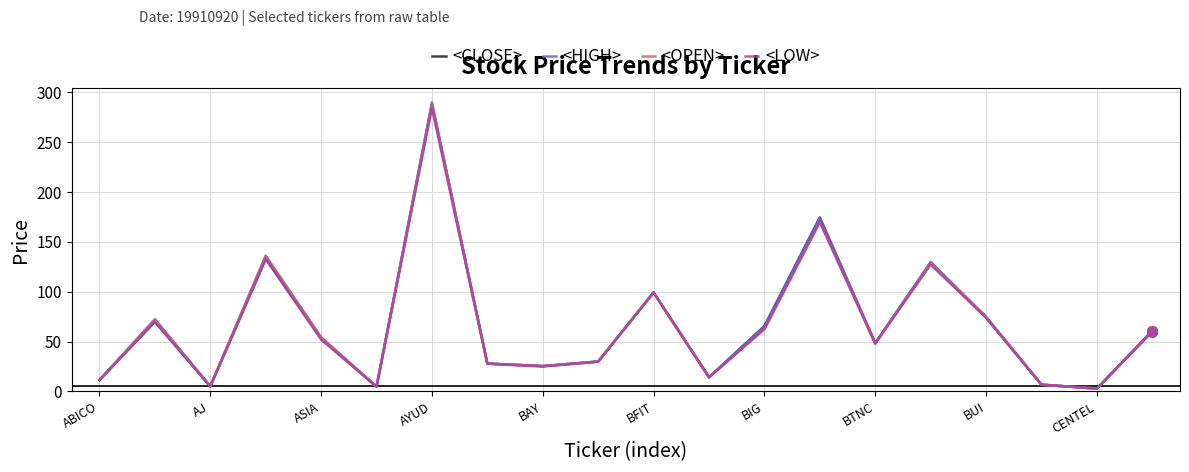

What are all the series names shown in the legend?

<CLOSE>, <HIGH>, <OPEN>, <LOW>